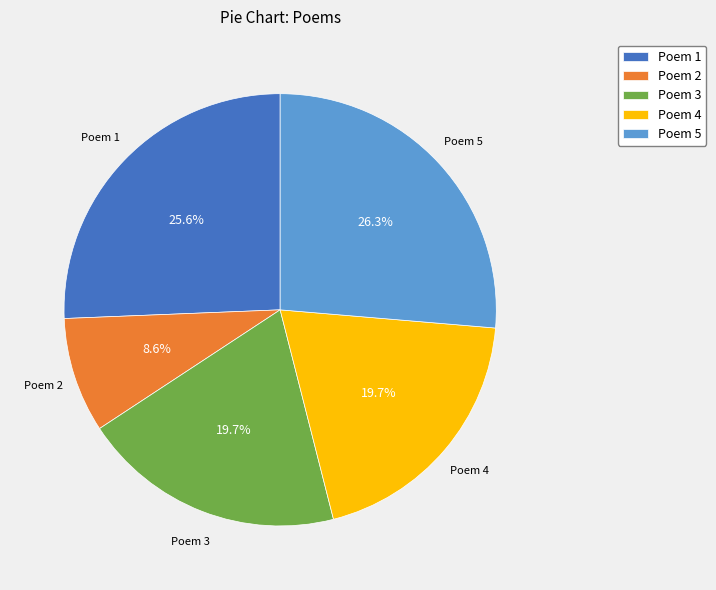

What is the total percentage of Poem 4 and Poem 5?

46.0%